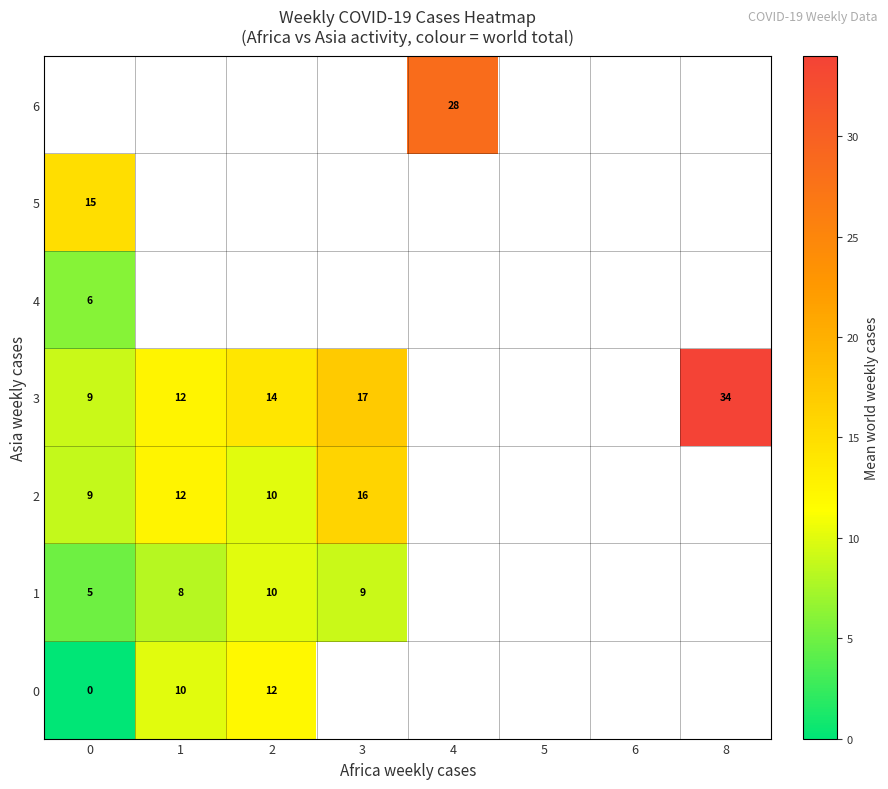

Is it true that 1 equals 10 at 2?

True